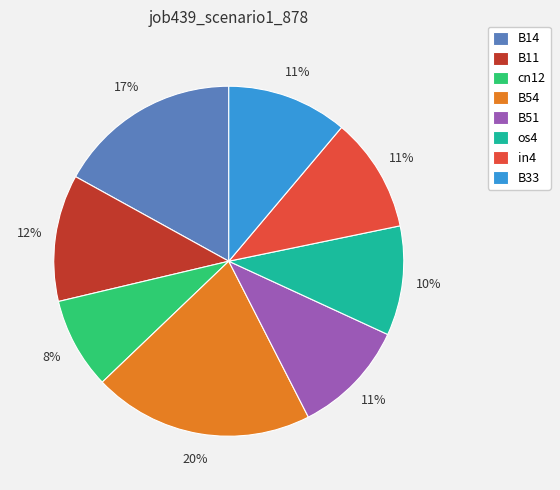

Which slice is the largest?

B54